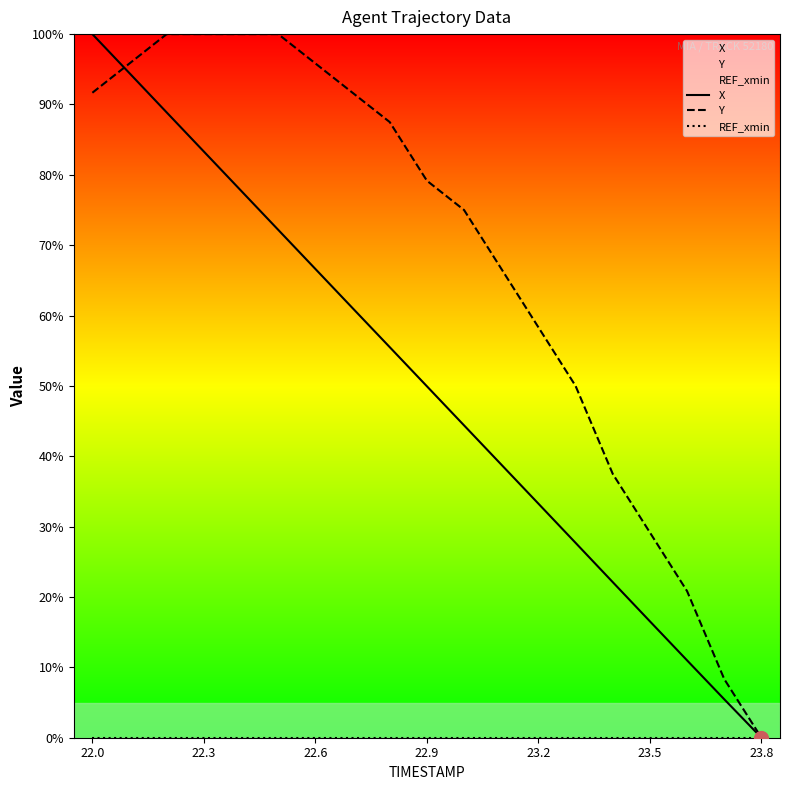

At which category is the sum across all series the highest?

22.0